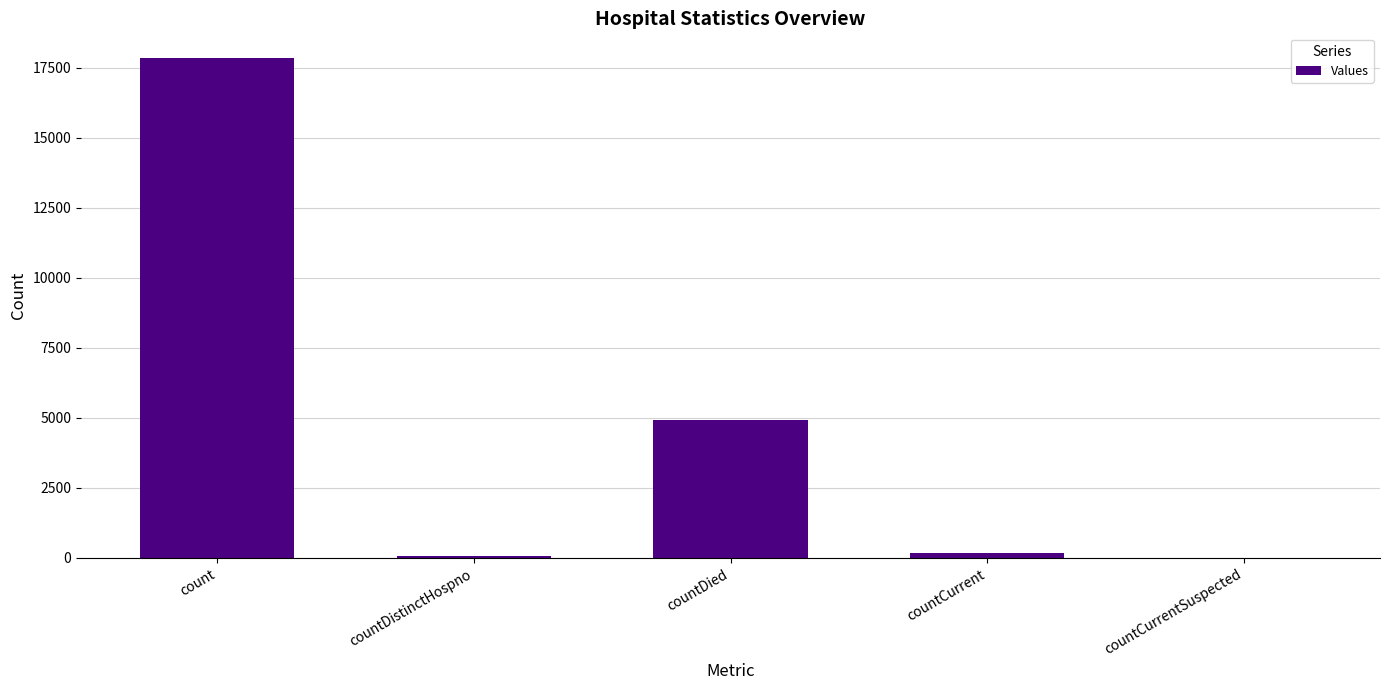

Which has a higher value, countCurrentSuspected or count?

count